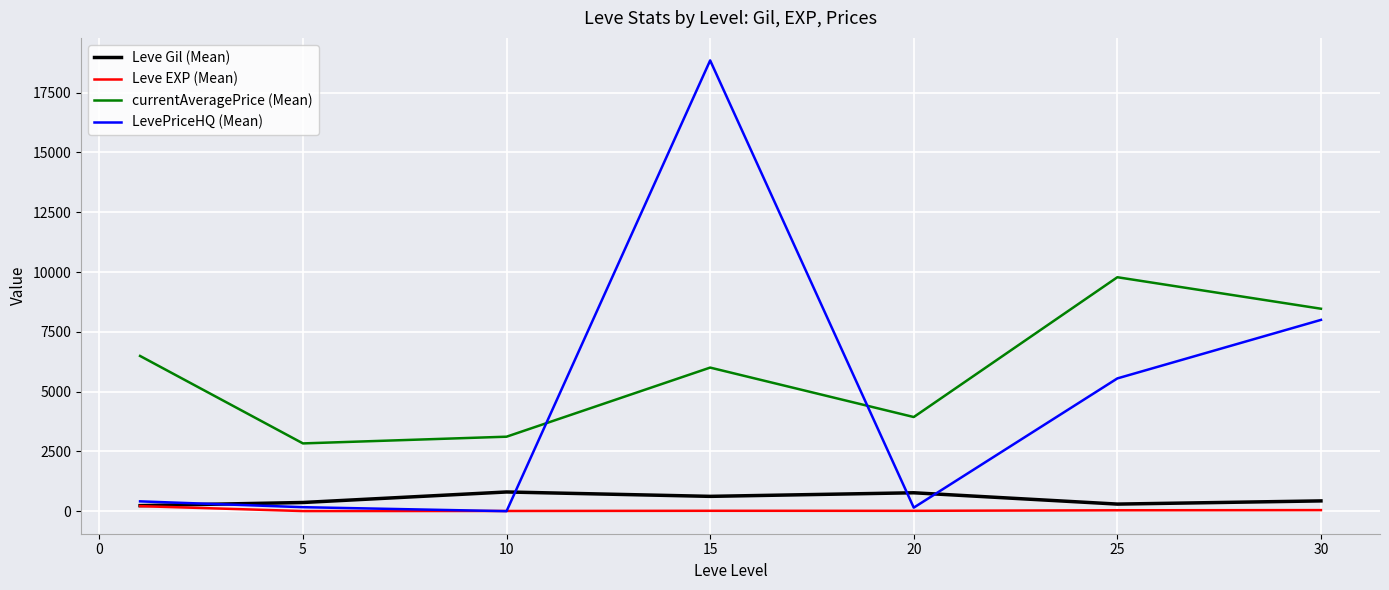

Which series has the largest total across all categories?

currentAveragePrice (Mean)